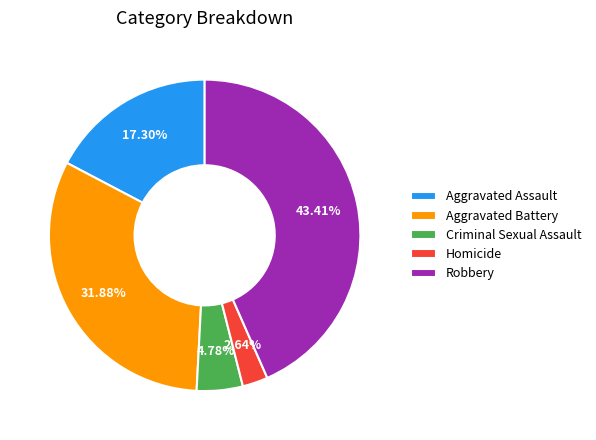

What percentage is NOT represented by Homicide?

97.4%